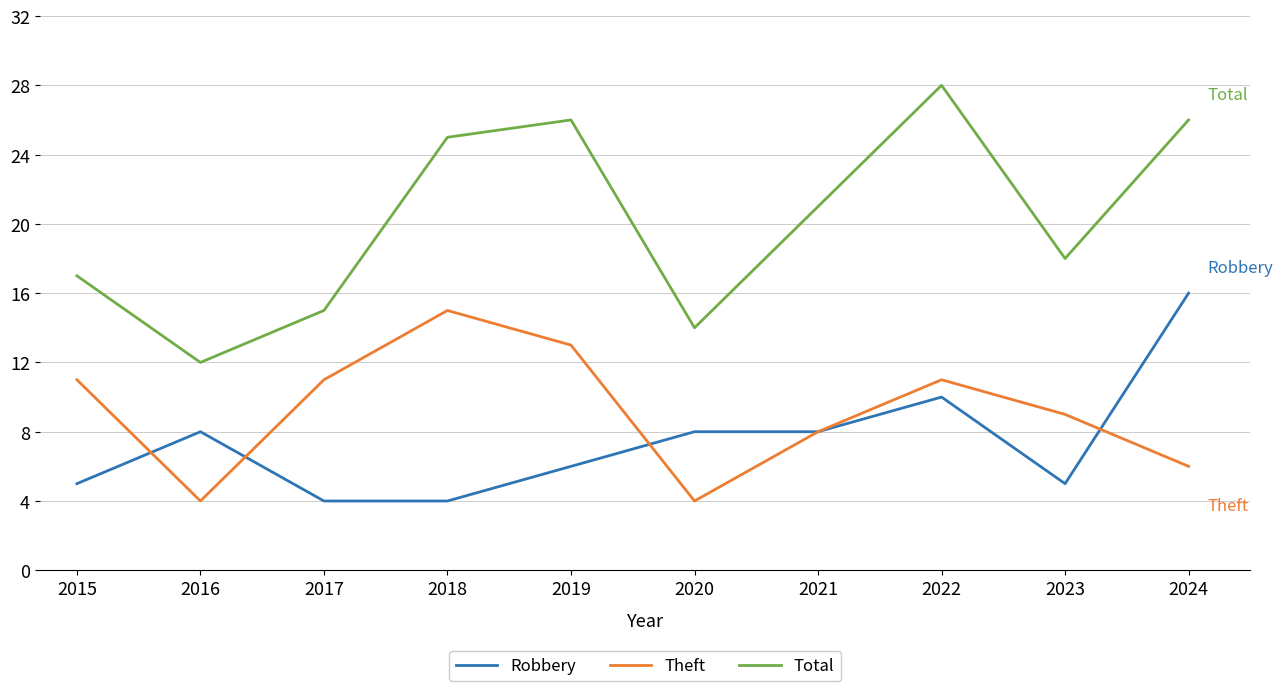

At which label does Total reach its peak?

2022